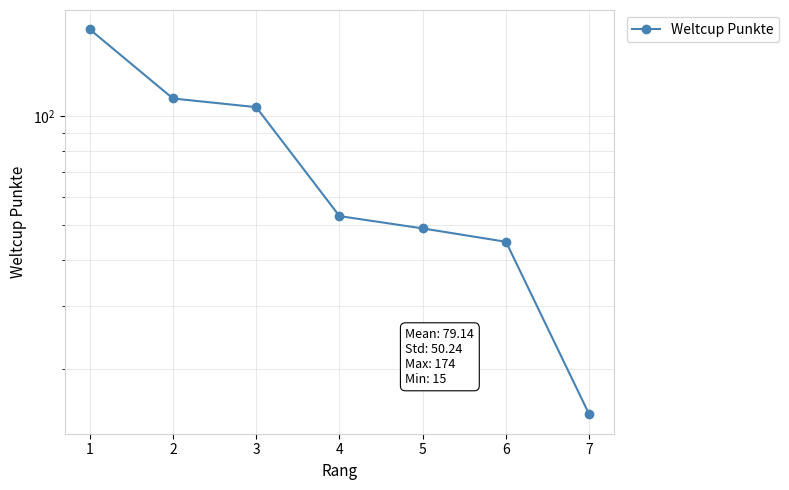

How many lines are shown in the chart?

1